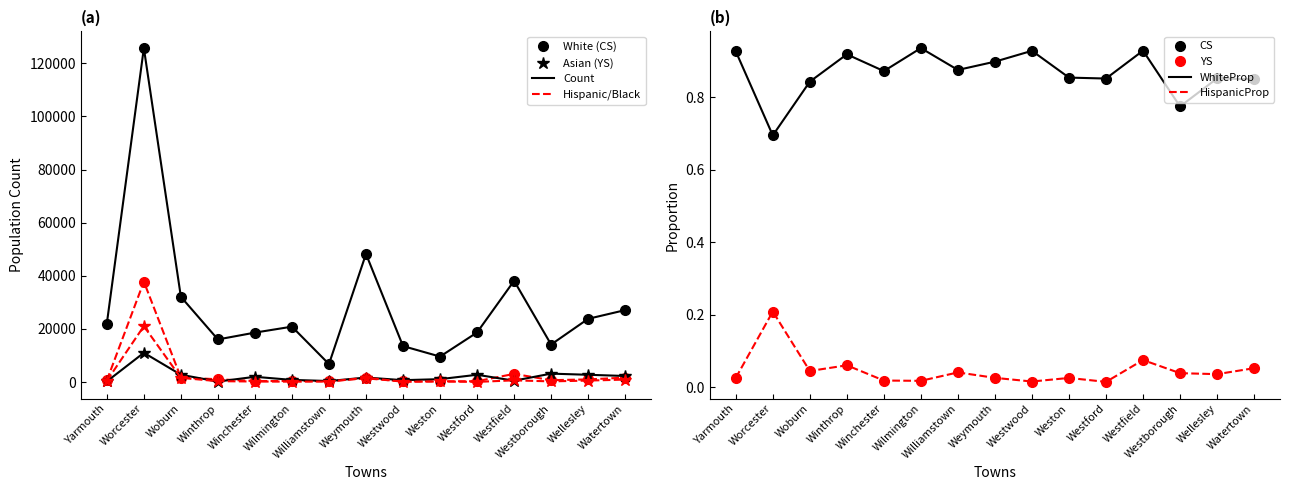

Which category has the lowest value across all series?

Westford